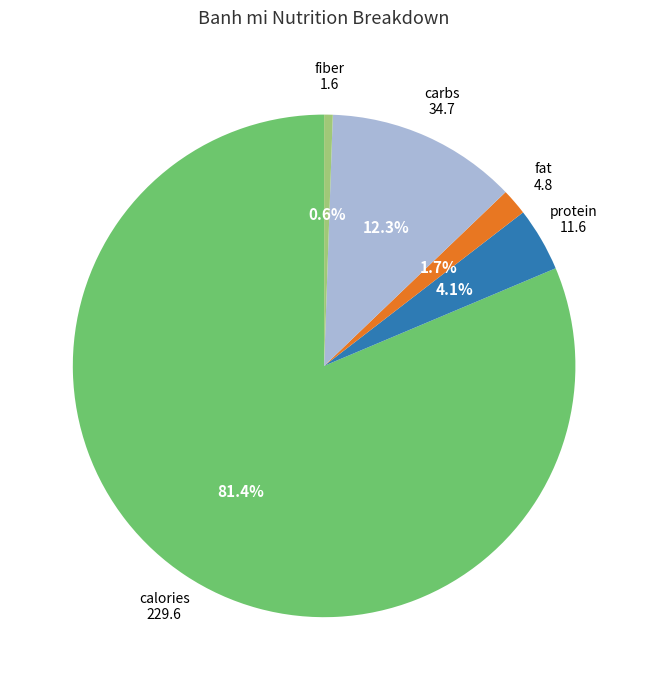

Does any single category account for the majority?

Yes